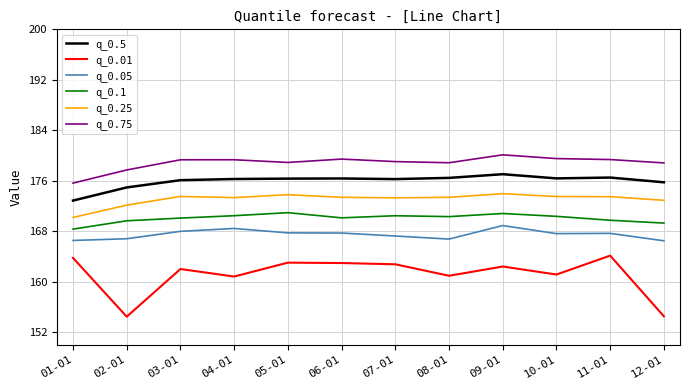

The value of q_0.5 at 07-01 is 271.5. True or false?

False